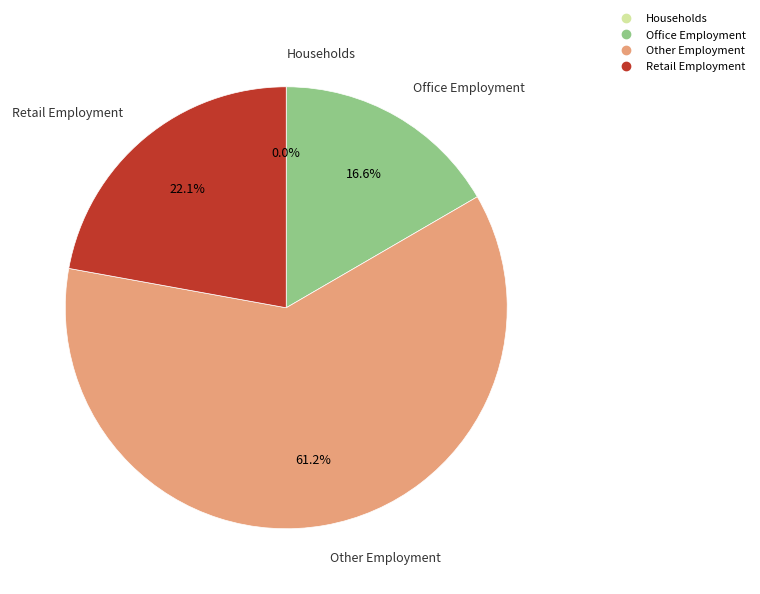

Between Office Employment and Retail Employment, which is larger?

Retail Employment